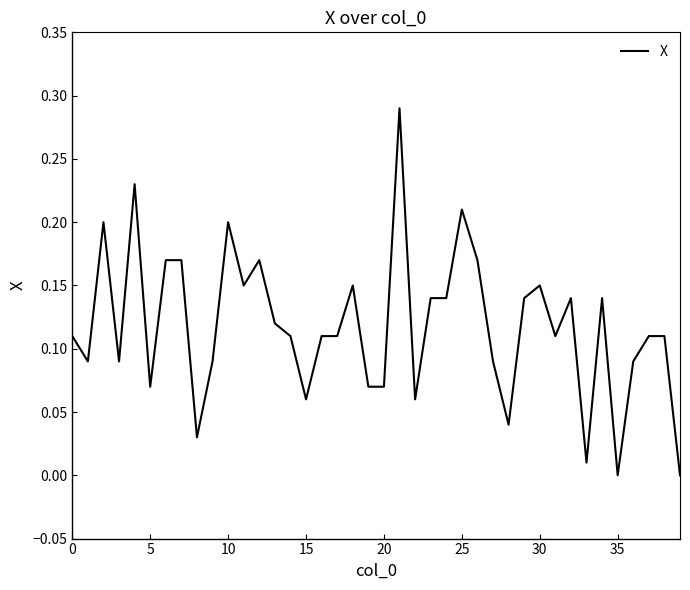

True or false: the data shows 0.3 at 10.

False